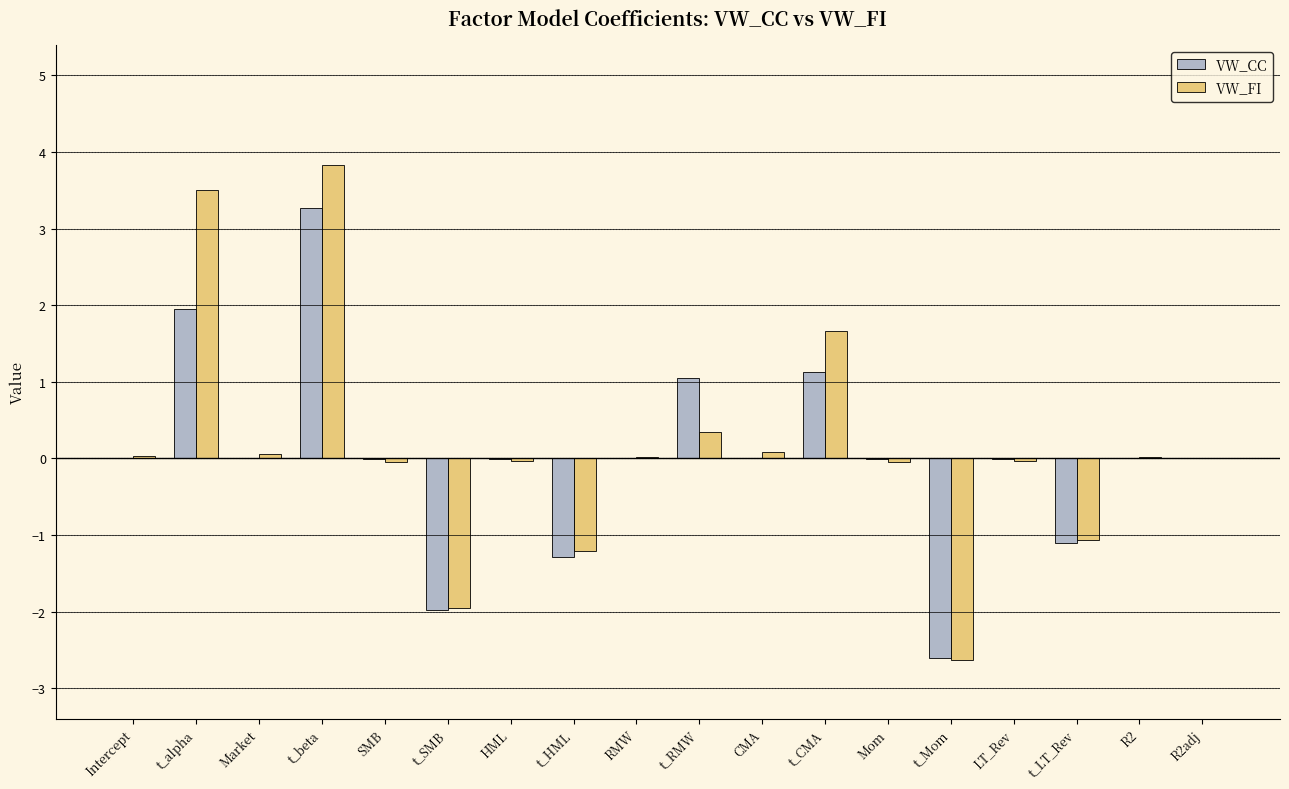

Are the bars horizontal?

No